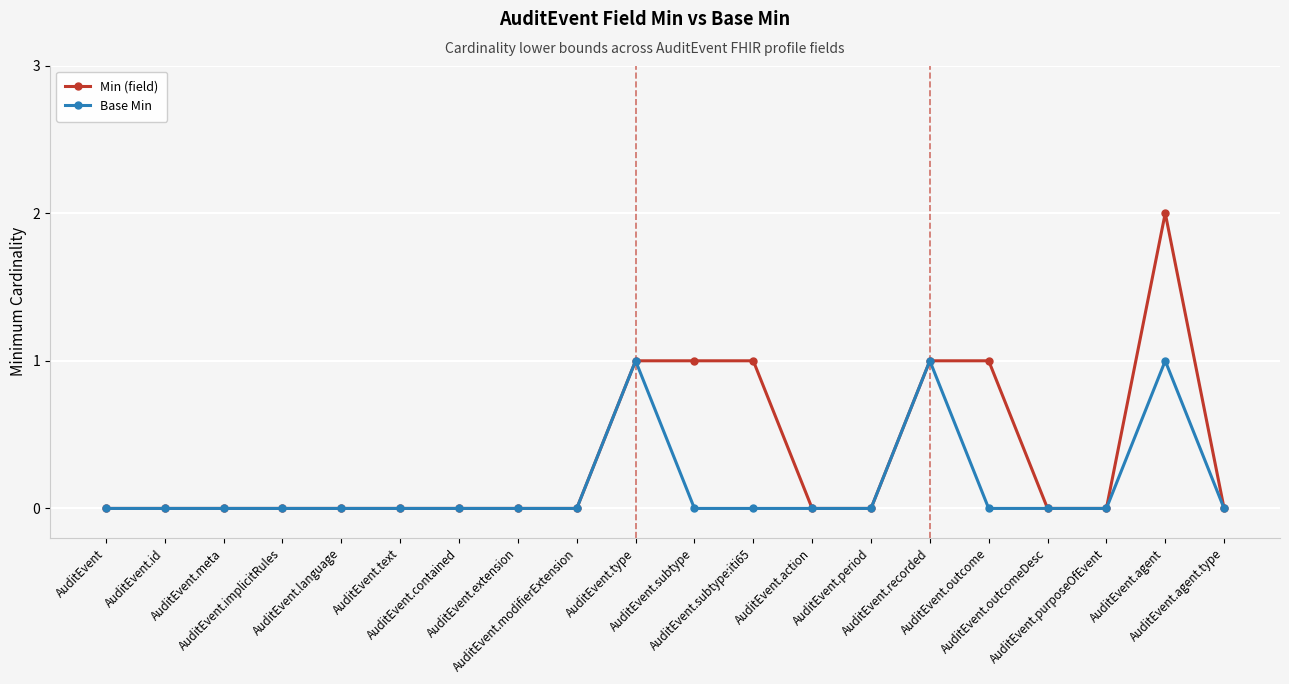

Which series has the largest range (max minus min)?

Min (field)